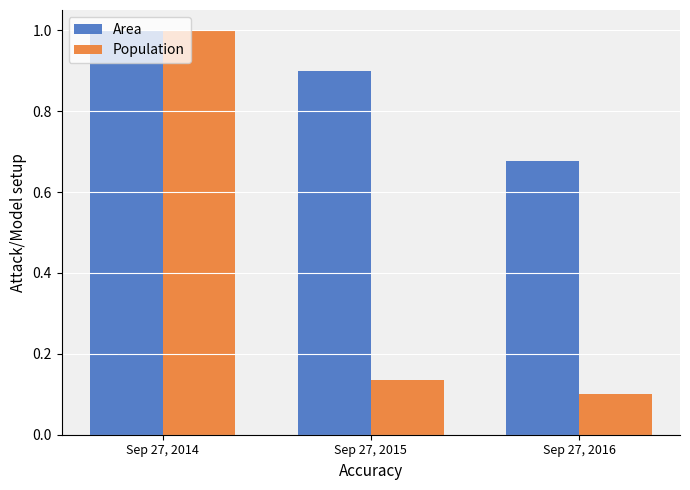

Which series has the largest range (max minus min)?

Population